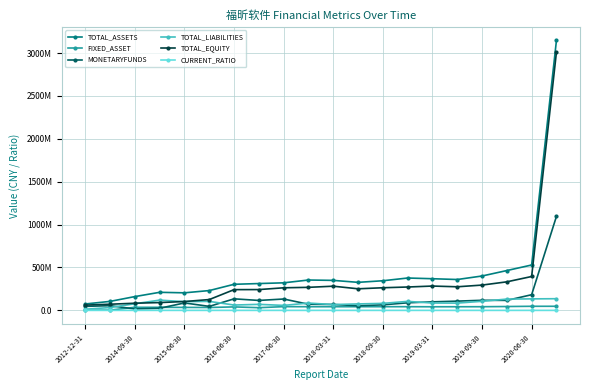

Does the chart have visible grid lines?

Yes